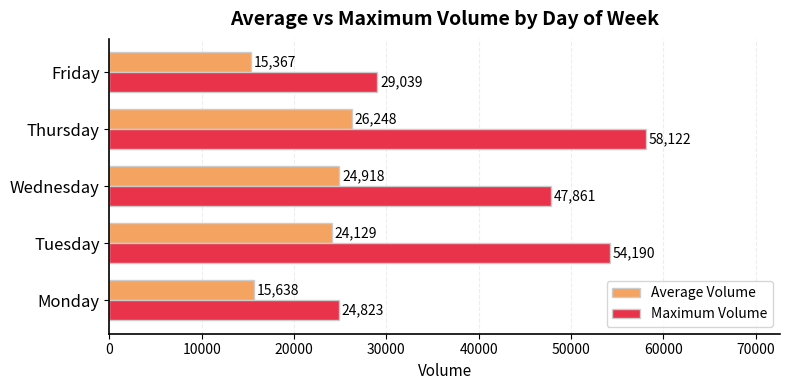

The Average Volume series shows 24128.7 at Tuesday. True or false?

True